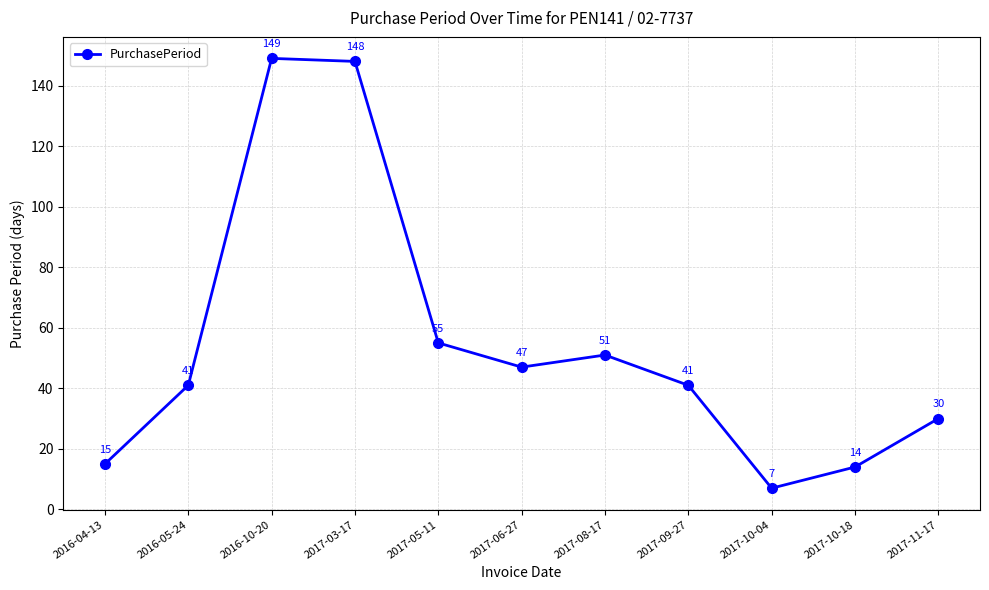

How many distinct data groups are displayed?

1